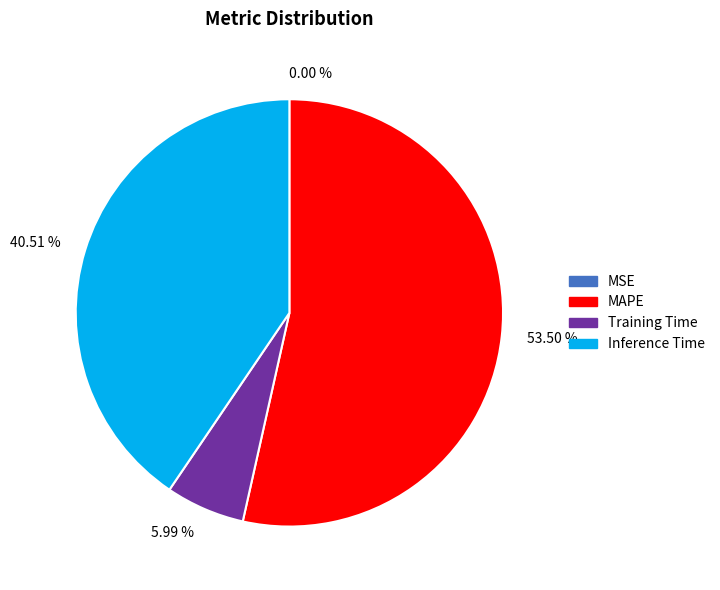

Which category accounts for the majority?

53.50 %